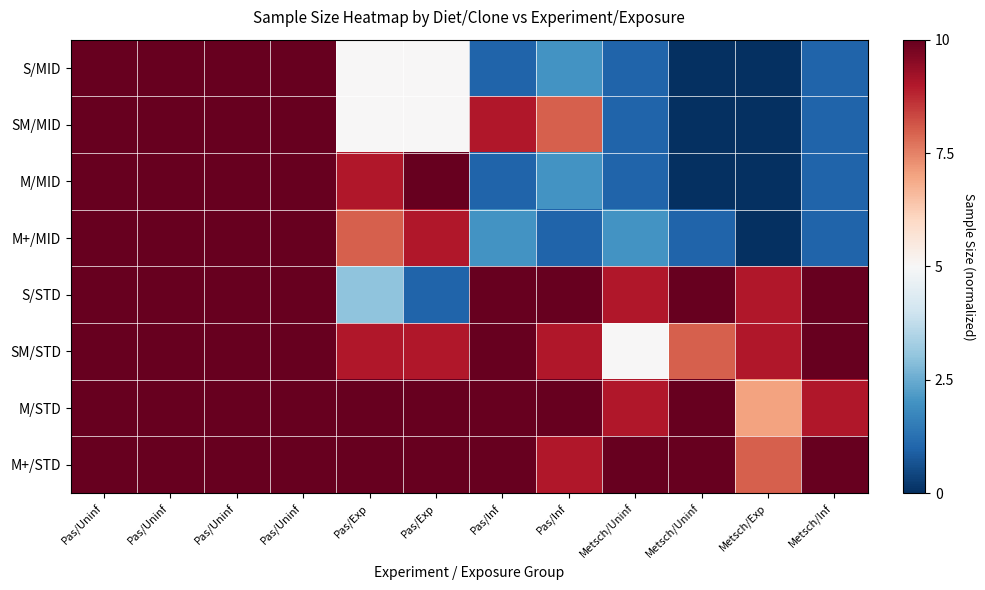

Which series has the largest total across all categories?

M+/STD